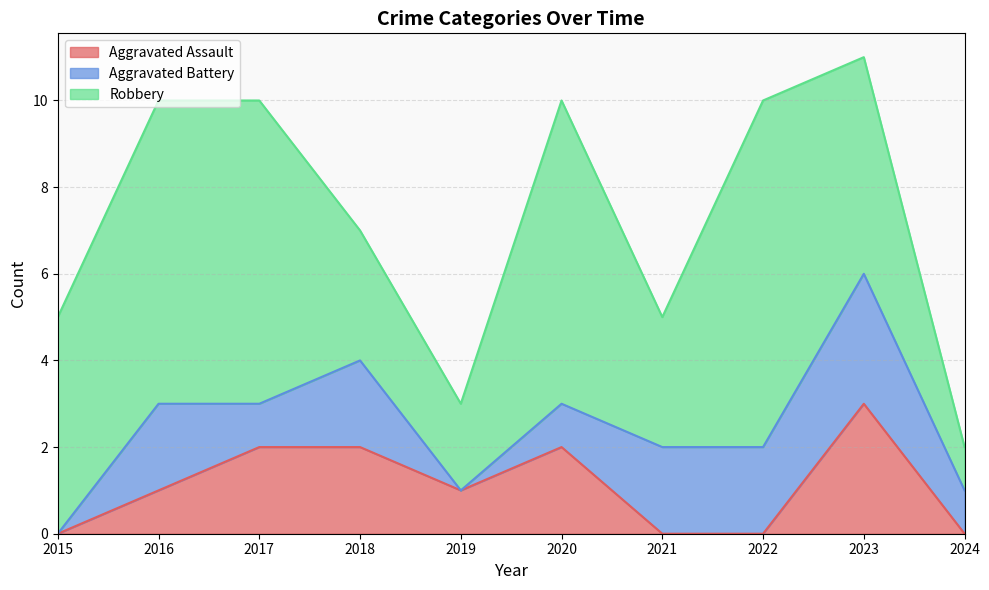

At which label is Aggravated Battery closest to 1?

2017